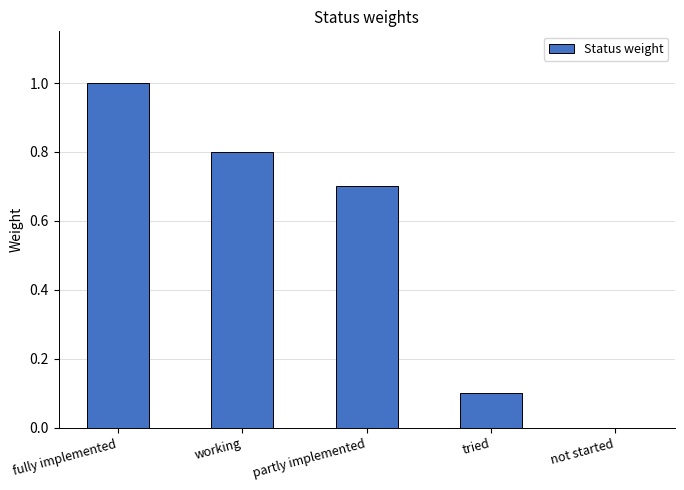

What value does the data have at working?

0.8